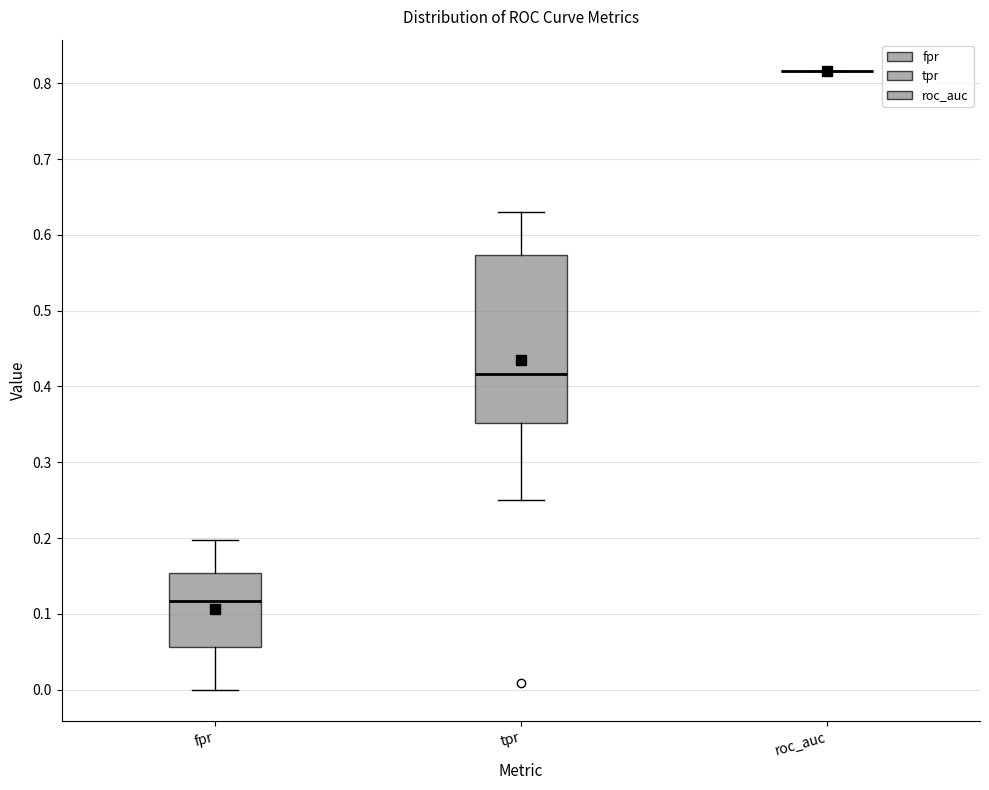

Reading left to right, transcribe this box plot: for each box, give where its median line is, the range the box spans, and where its two whiskers end, as read against the y-axis. The values are not printed on the chart, so give them approximately, as read against the axis.

fpr: median 0.12, box 0.06 to 0.15, whiskers 0.00 to 0.20
tpr: median 0.42, box 0.35 to 0.57, whiskers 0.25 to 0.63
roc_auc: box collapsed to a line at 0.82, whiskers 0.82 to 0.82